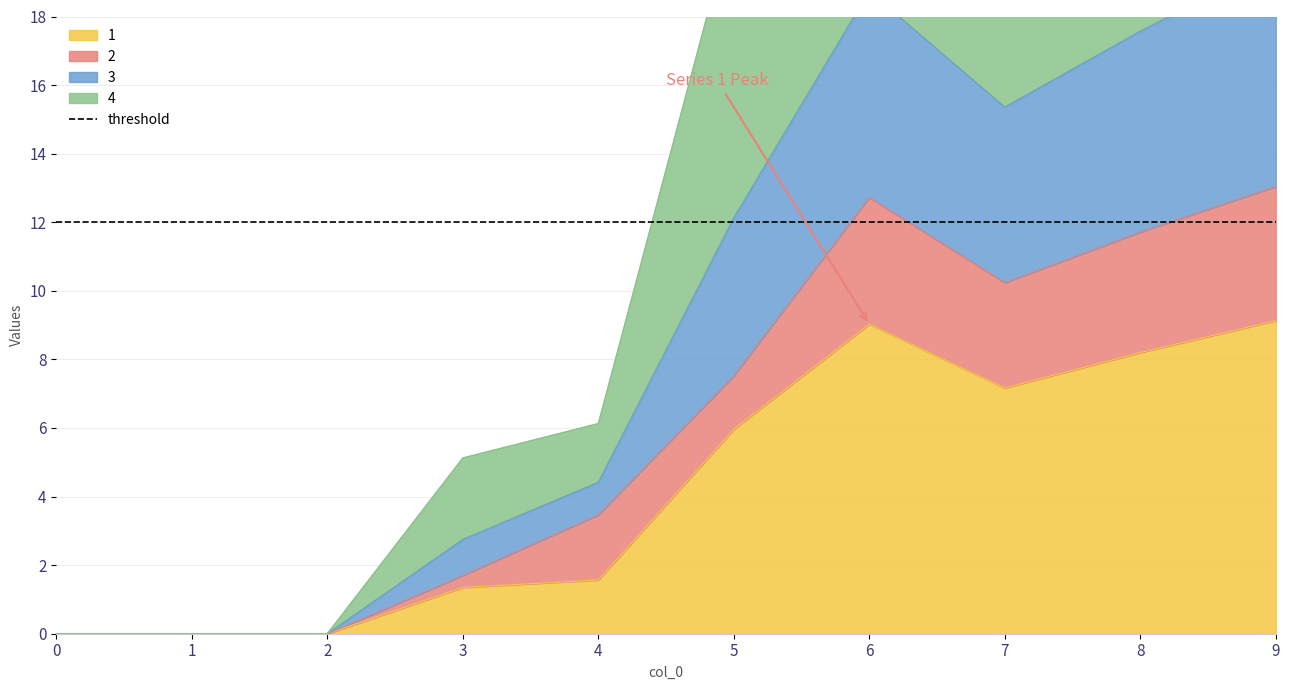

At which label is 1 closest to 4?

5